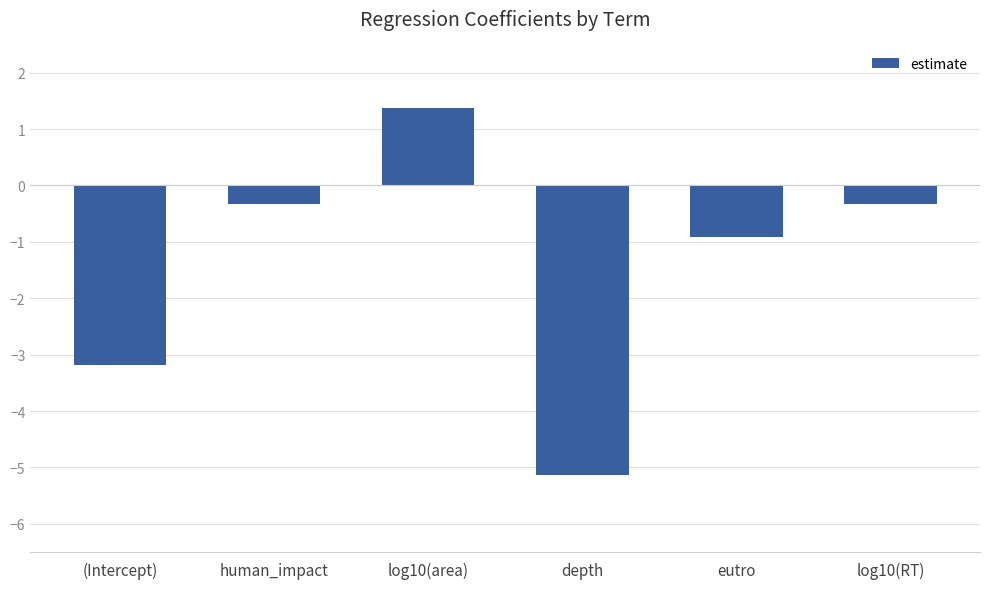

What is the minimum value shown in the chart?

-5.1